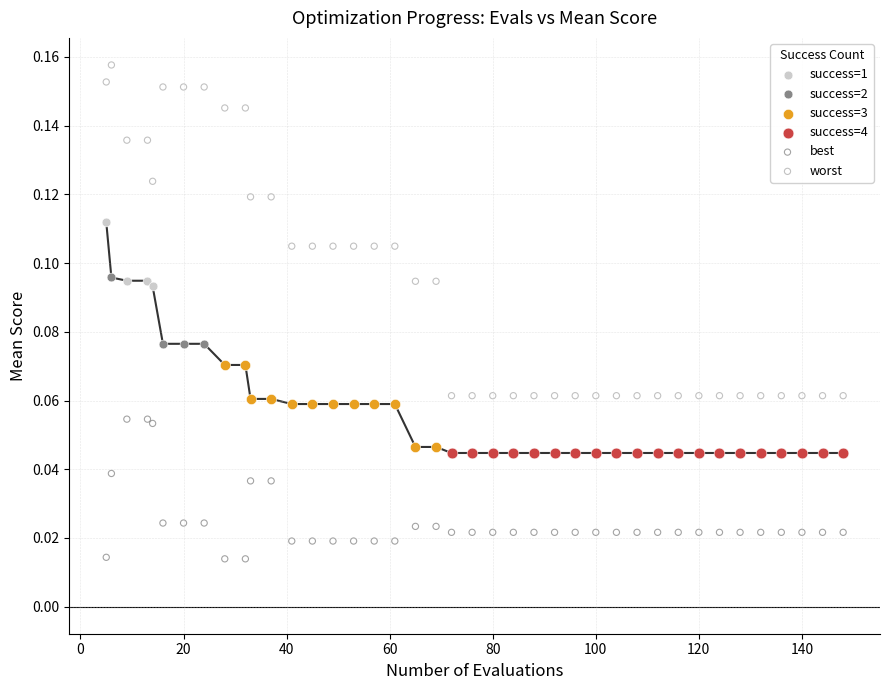

What are all the series names shown in the legend?

success=1, success=2, success=3, success=4, best, worst